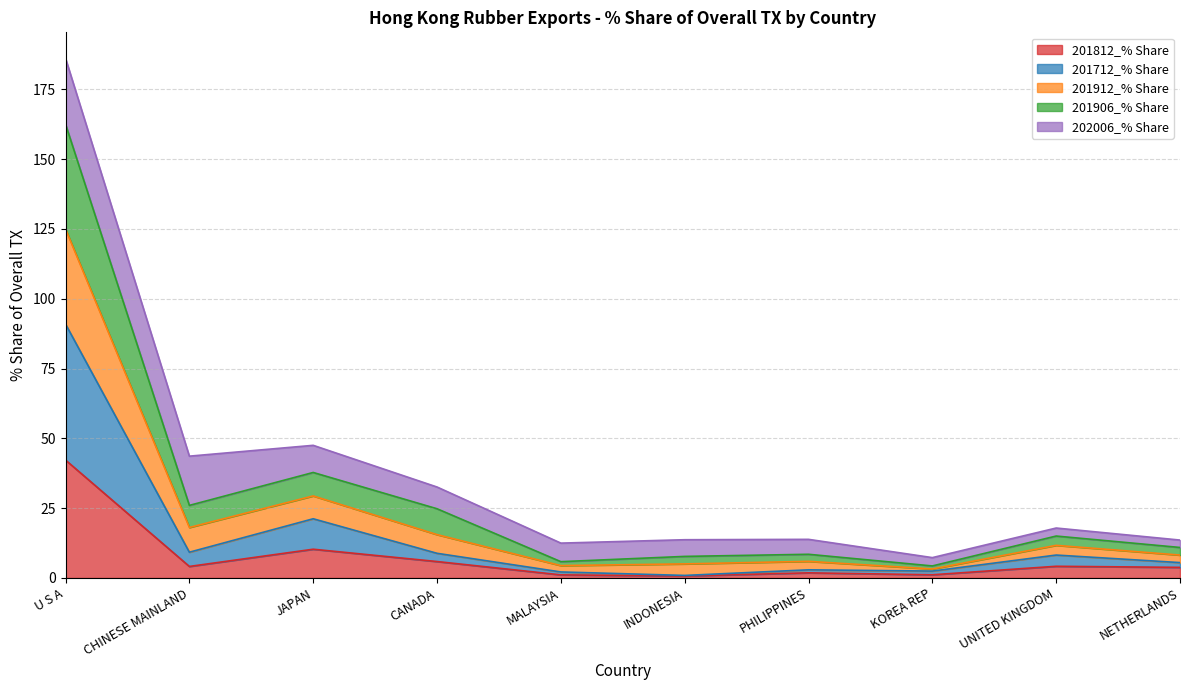

The 201912_% Share series shows 11.7 at KOREA REP. True or false?

False